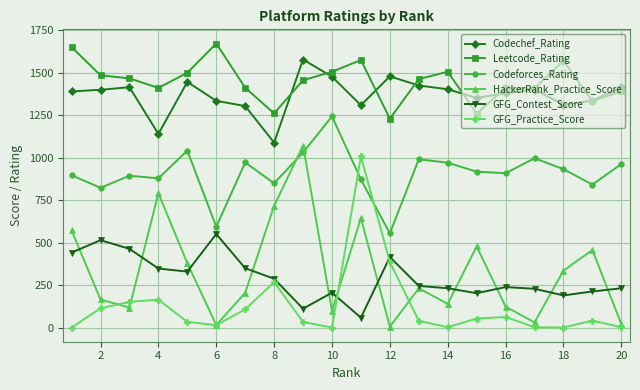

True or false: GFG_Contest_Score and Codeforces_Rating cross at least once.

False